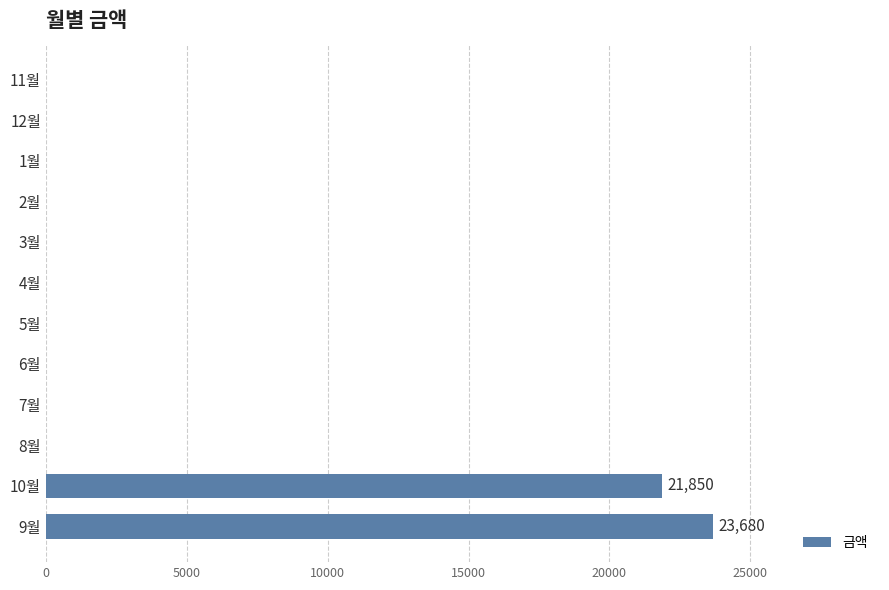

Are the bars horizontal?

Yes